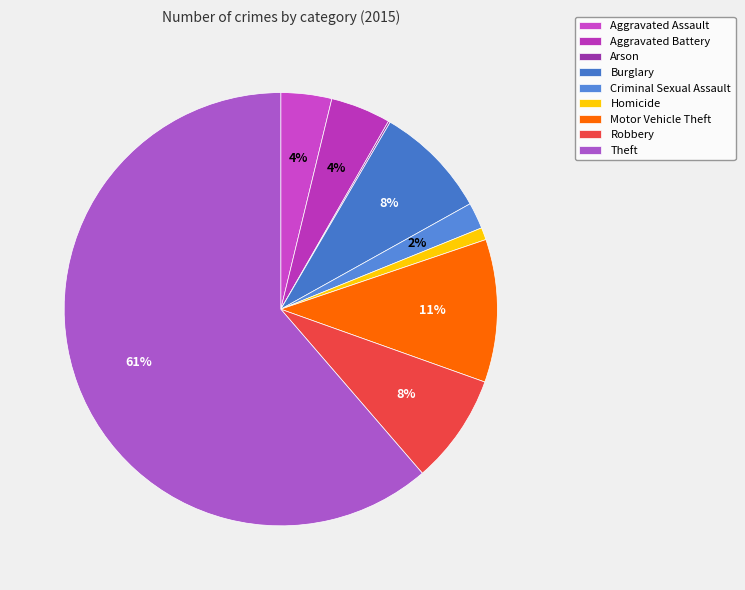

To the nearest percent, what is the difference between the largest and smallest slice percentages?

61%